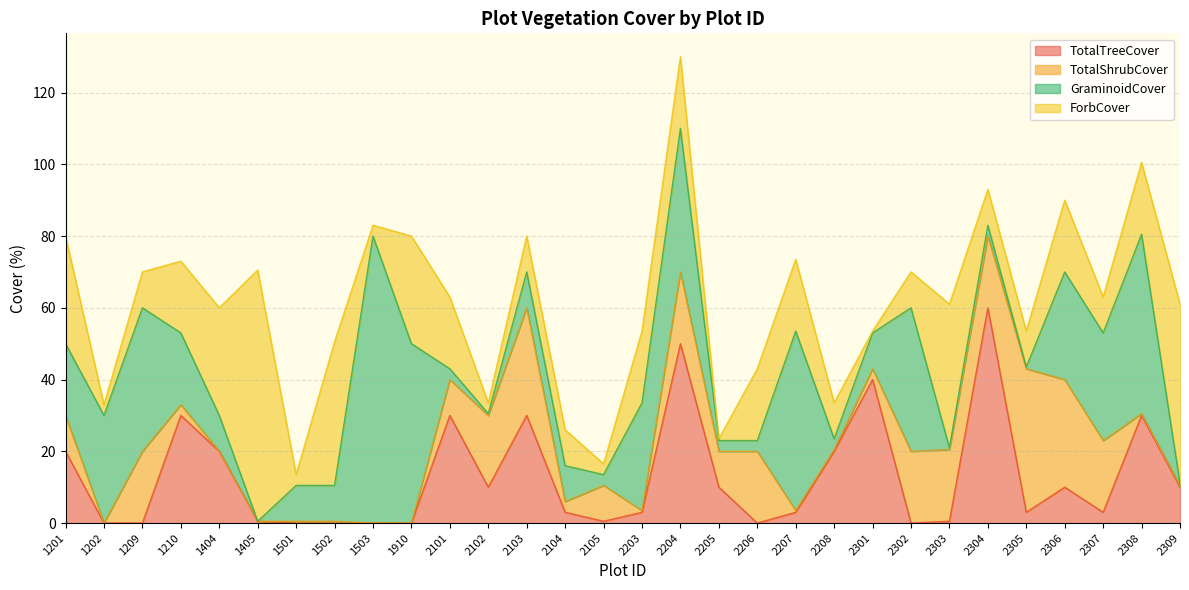

What is the maximum value shown in the chart?

80.0